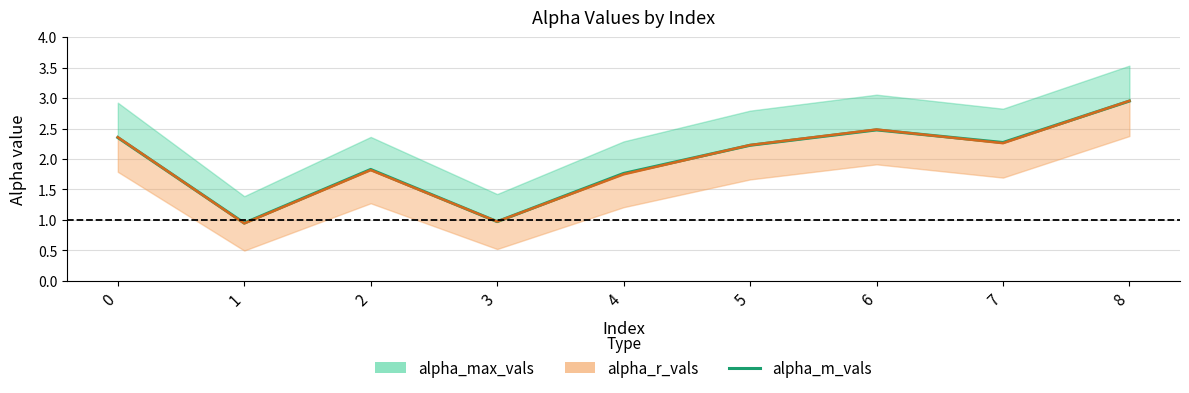

How many points are lower than both their immediate neighbors (excluding endpoints)?

3